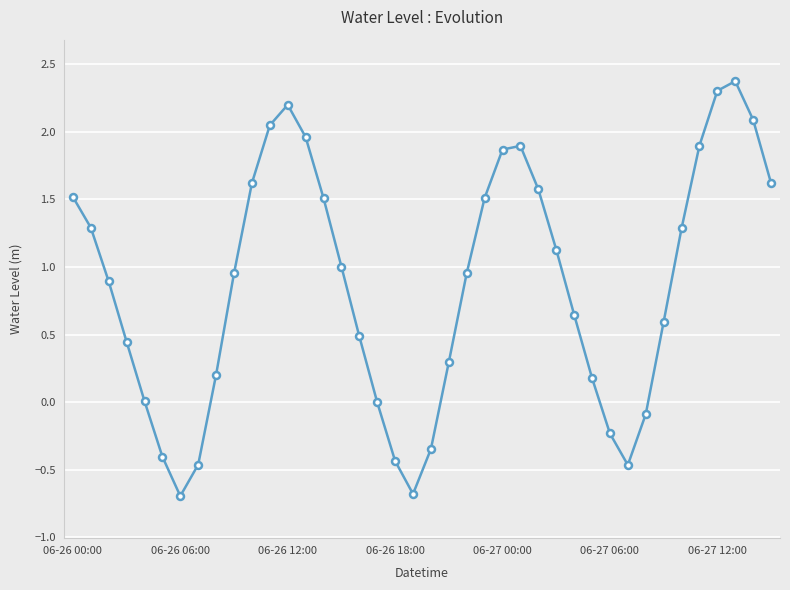

What is the sum of all values?

34.6